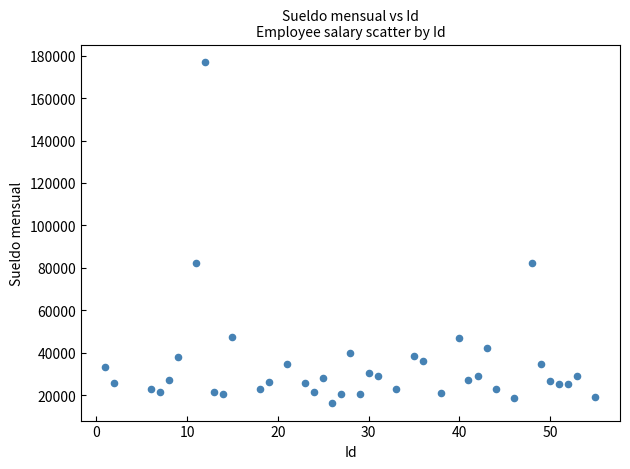

What is the range of Y values (max minus min)?

161012.7